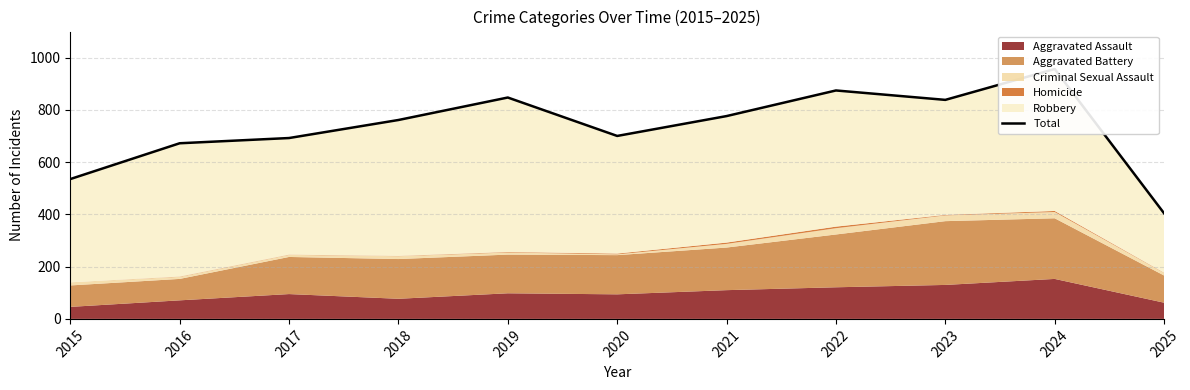

What is the sum of the values at 2017 and 2022?

1566